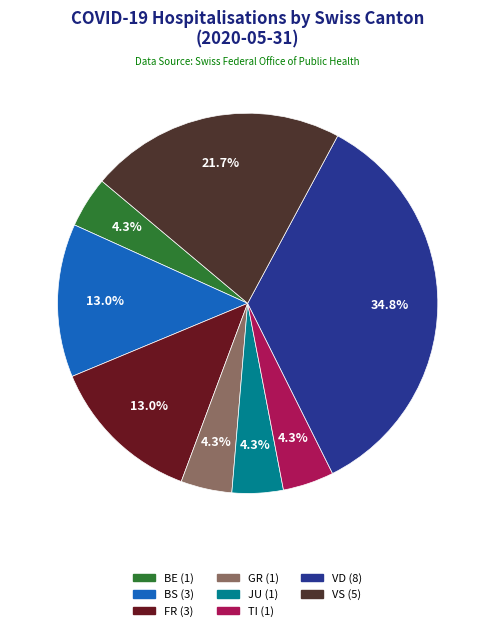

Is there a majority slice in this chart?

No